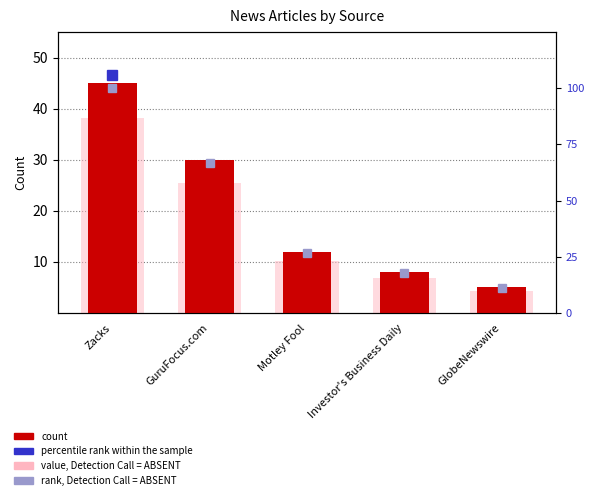

Which category has the lowest value in the value, Detection Call = ABSENT series?

GlobeNewswire